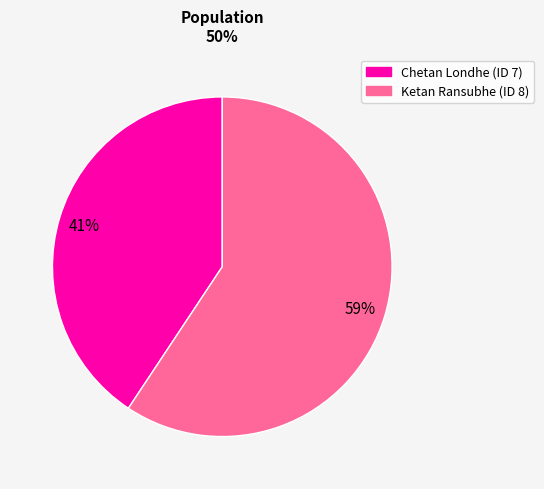

Is there a majority slice in this chart?

Yes